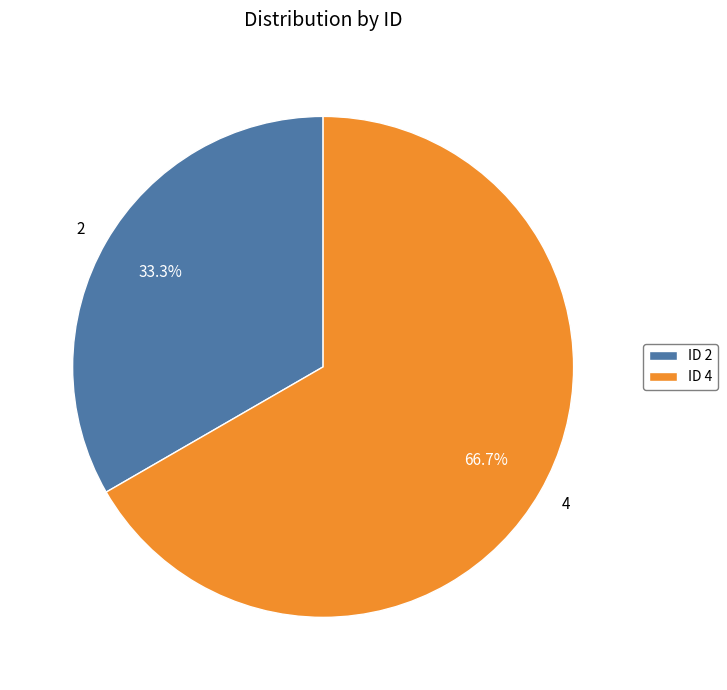

What percentage is the 2 slice, to the nearest percent?

33%